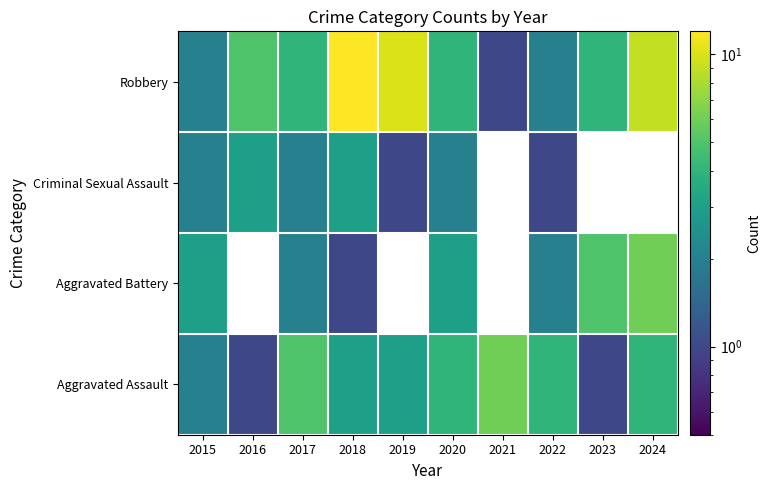

At how many categories does at least one series exceed 1?

10